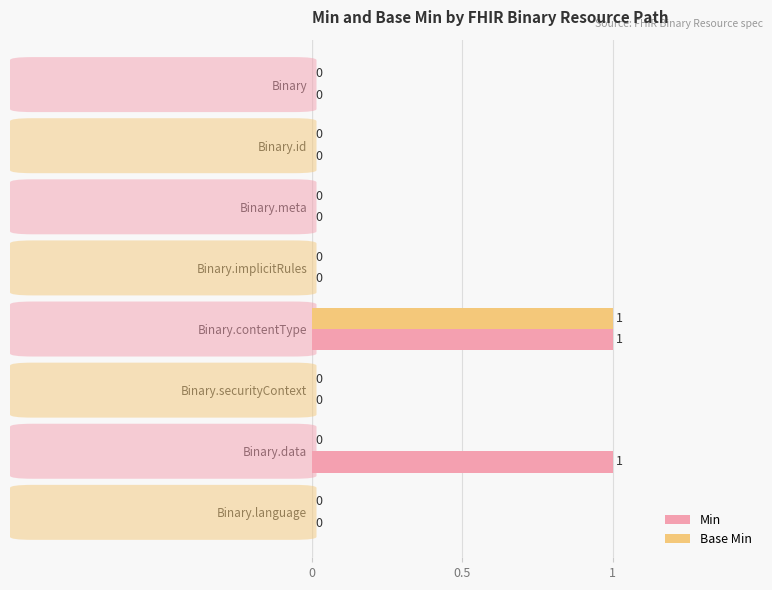

How many Base Min values are between 0 and 1?

8